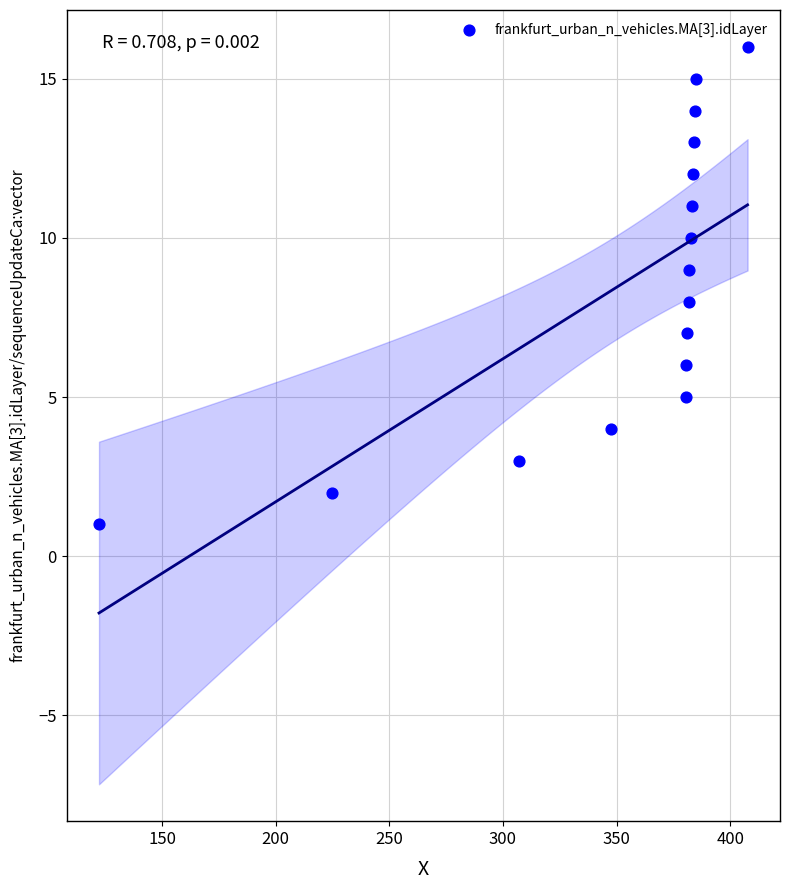

What is the range of Y values (max minus min)?

15